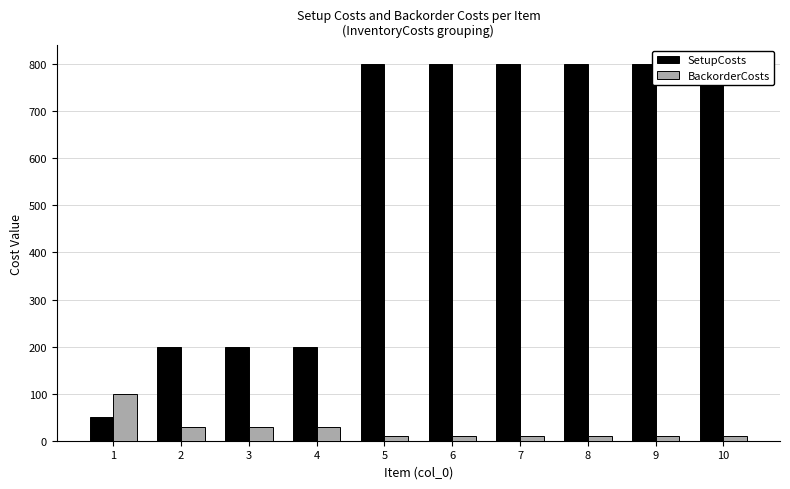

At how many categories does at least one series exceed 476?

6